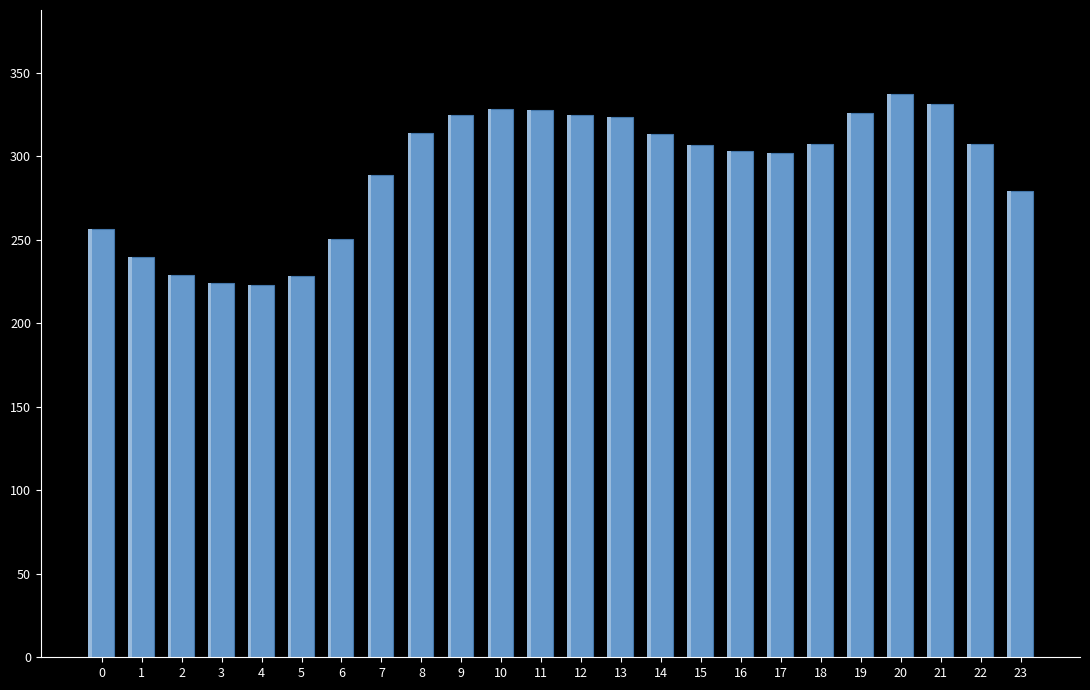

What is the value of the 2nd bar from the left?

239.7